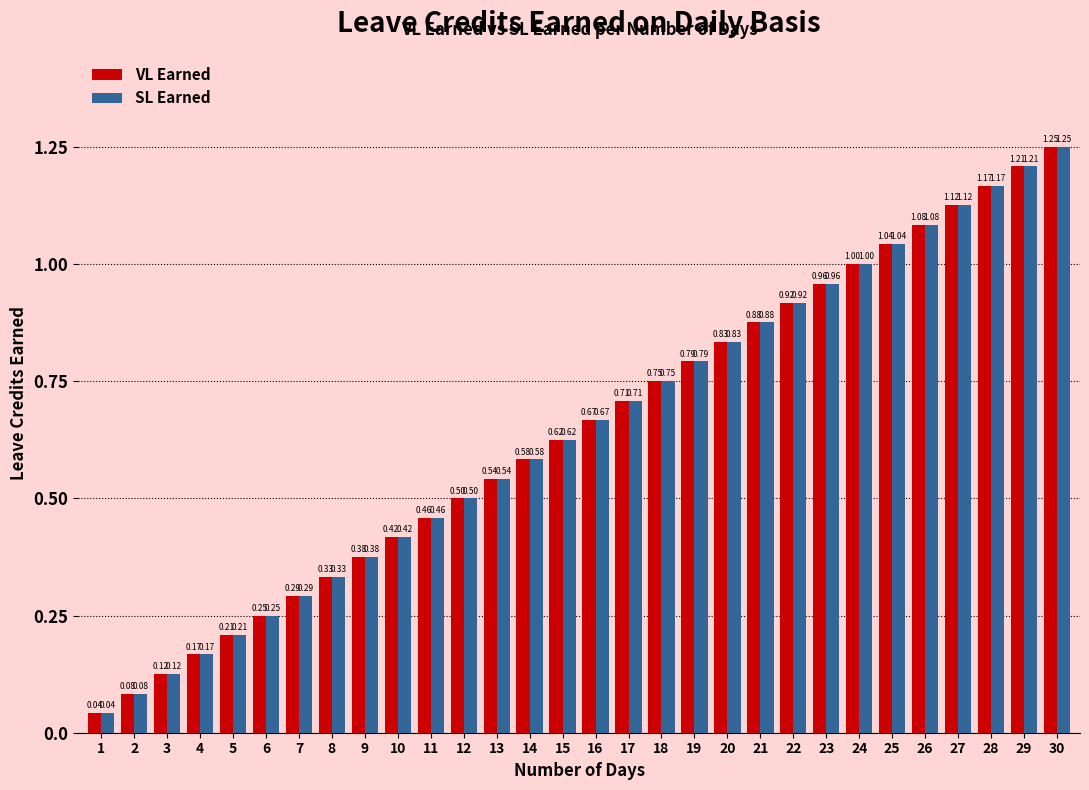

What is the sum of the VL Earned values at 8 and 25?

1.4